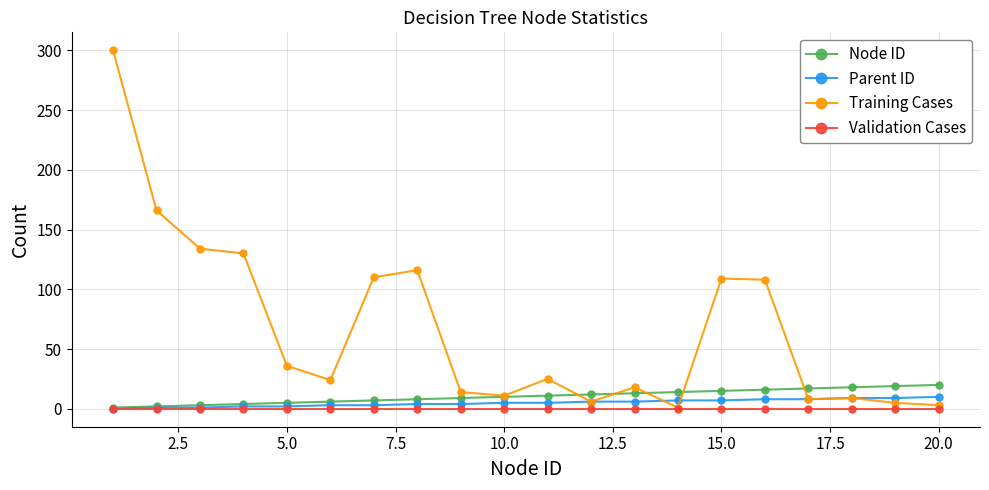

What are all the series names shown in the legend?

Node ID, Parent ID, Training Cases, Validation Cases